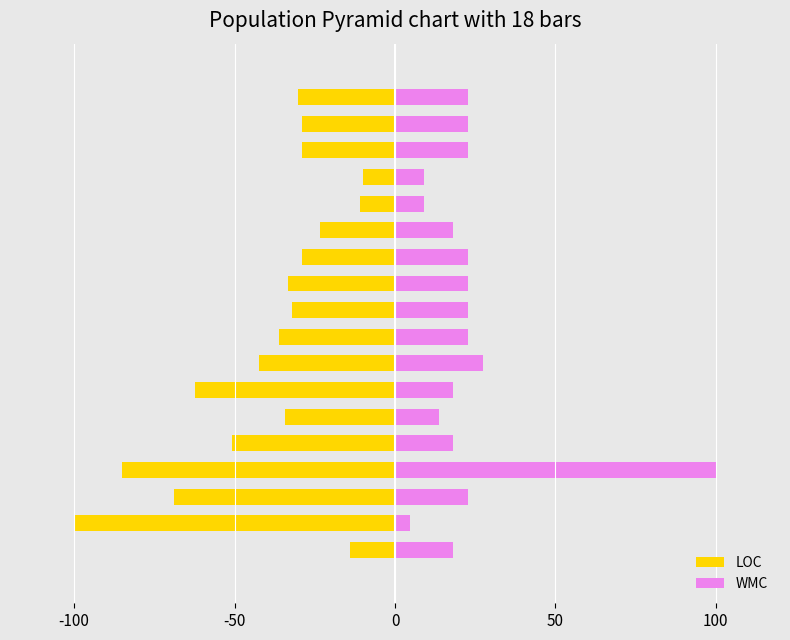

What is the value of the LOC bar at the 2nd from the left?

-100.0